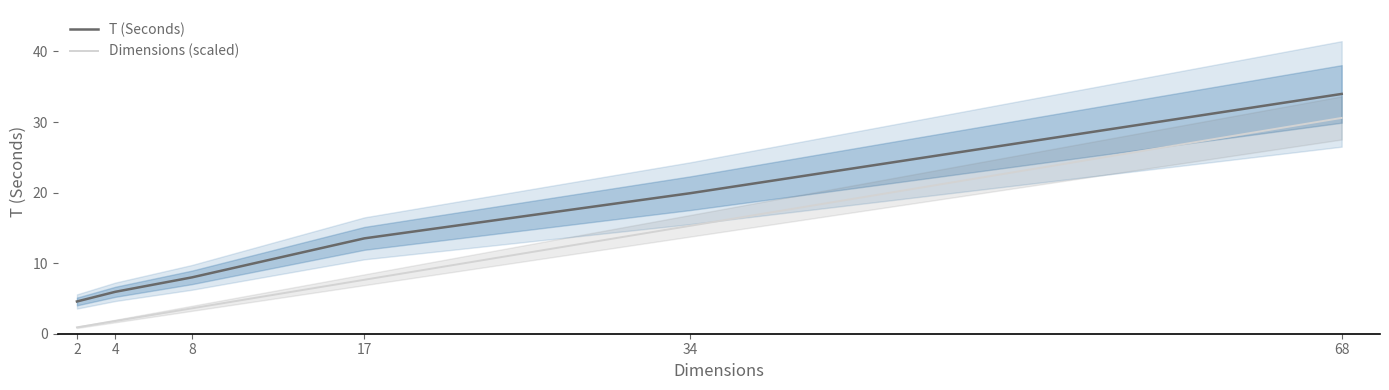

True or false: Dimensions (scaled) and T (Seconds) cross at least once.

False